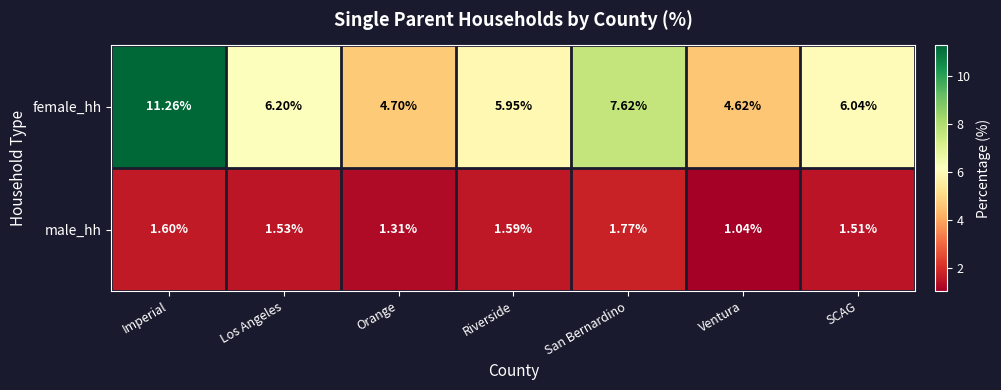

Rank the series at Los Angeles from lowest to highest value.

male_hh, female_hh